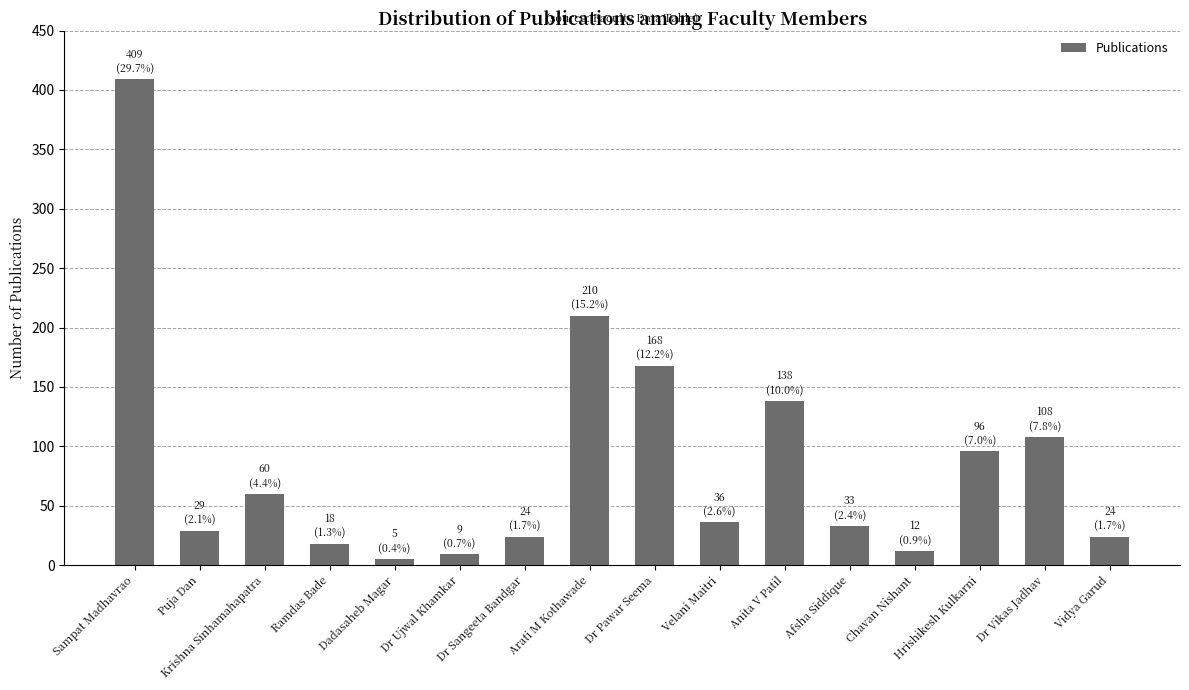

Are the bars horizontal?

No